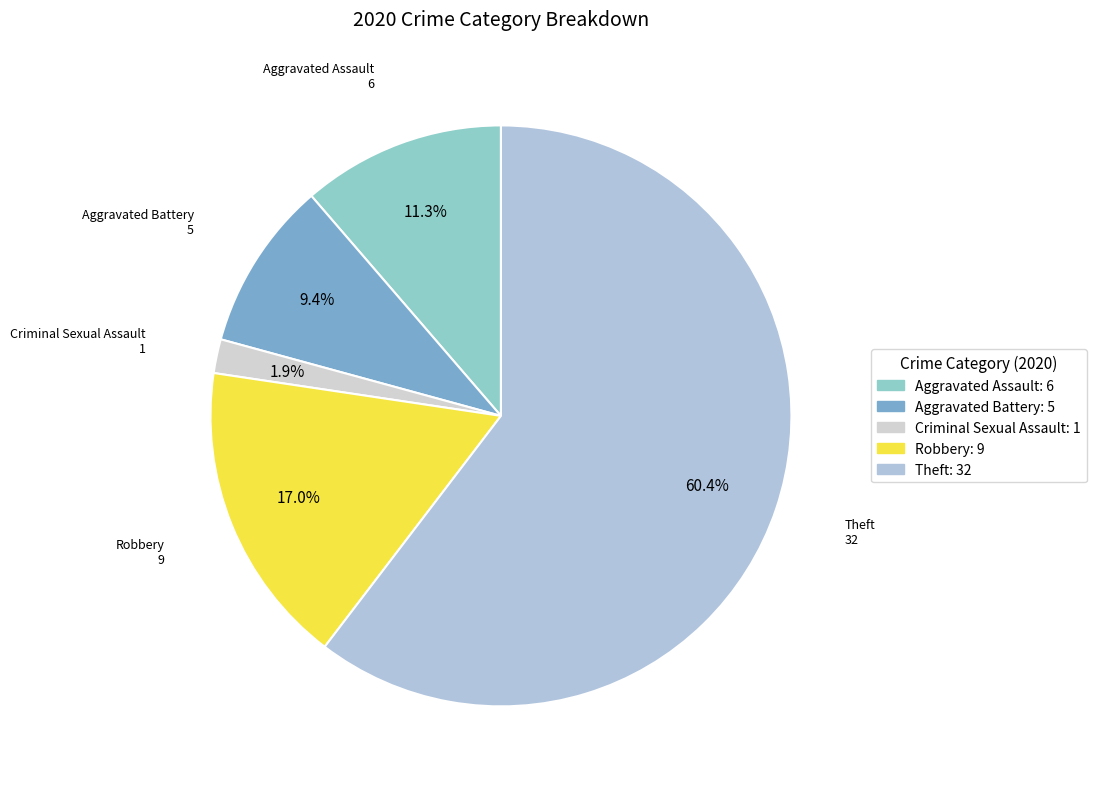

Is the sum of Aggravated Assault and Theft greater than half?

Yes